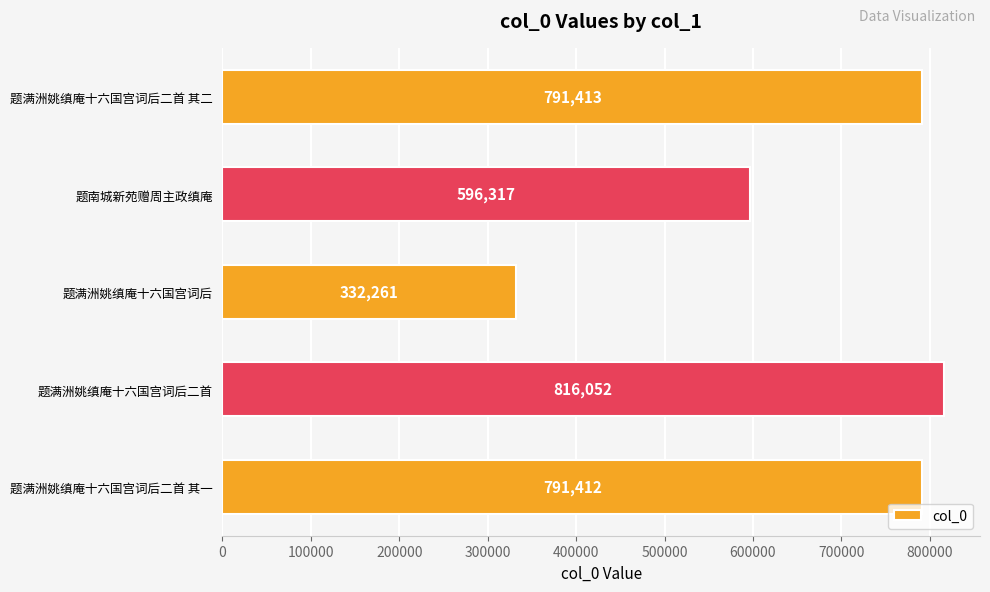

Are the bars grouped side by side (vs. stacked)?

No